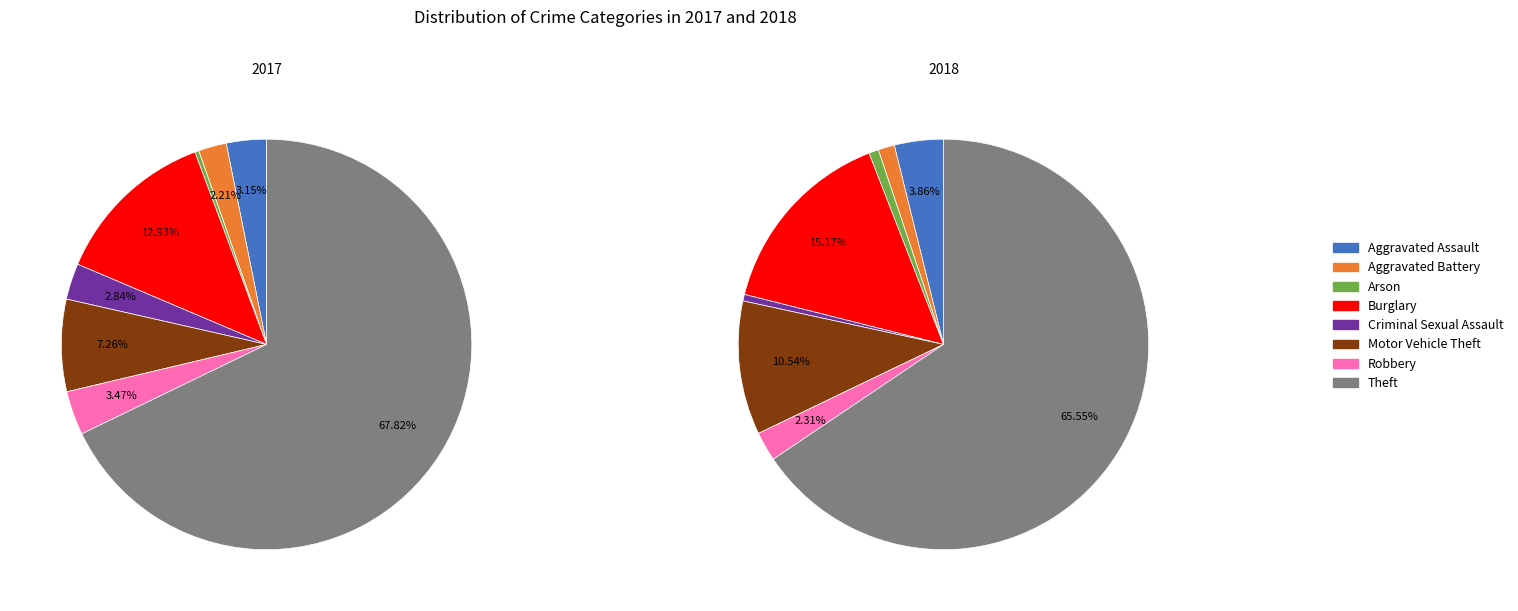

Between values_2017 and values_2018, which is larger?

values_2017